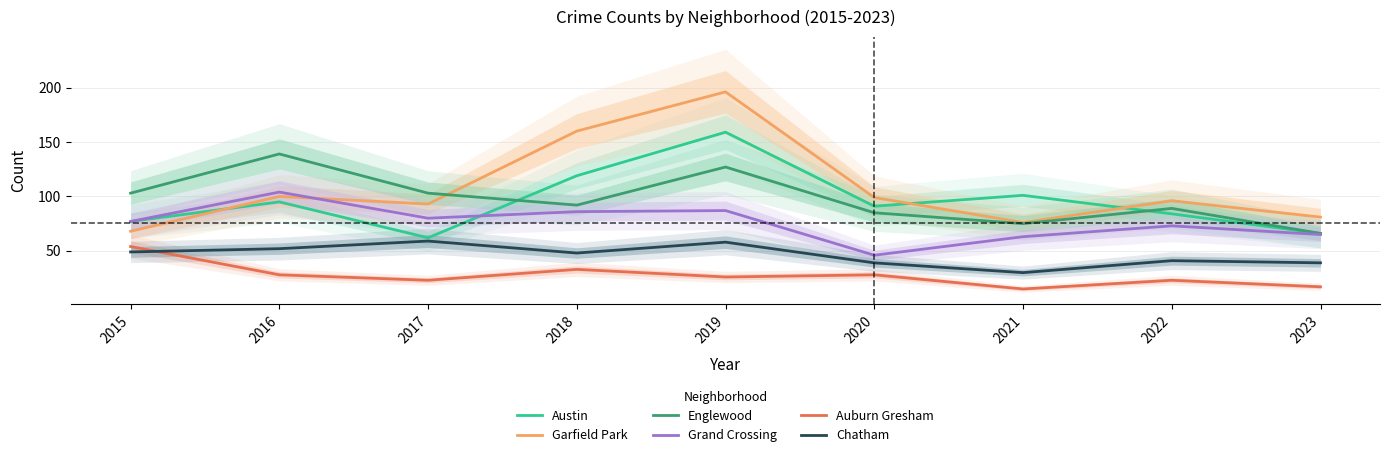

True or false: Auburn Gresham and Austin cross at least once.

False